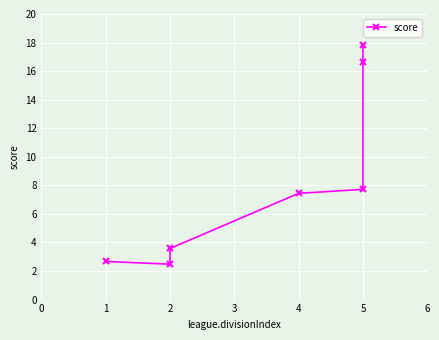

Does the chart display data point markers on the line(s)?

Yes